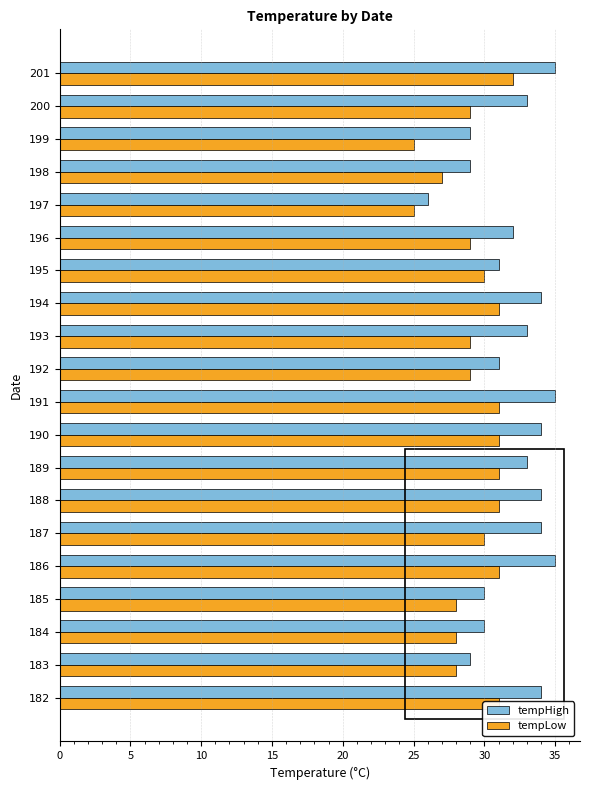

At which label does tempLow reach its peak?

201